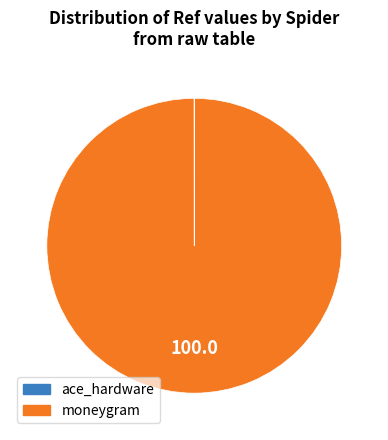

Is there a majority slice in this chart?

Yes